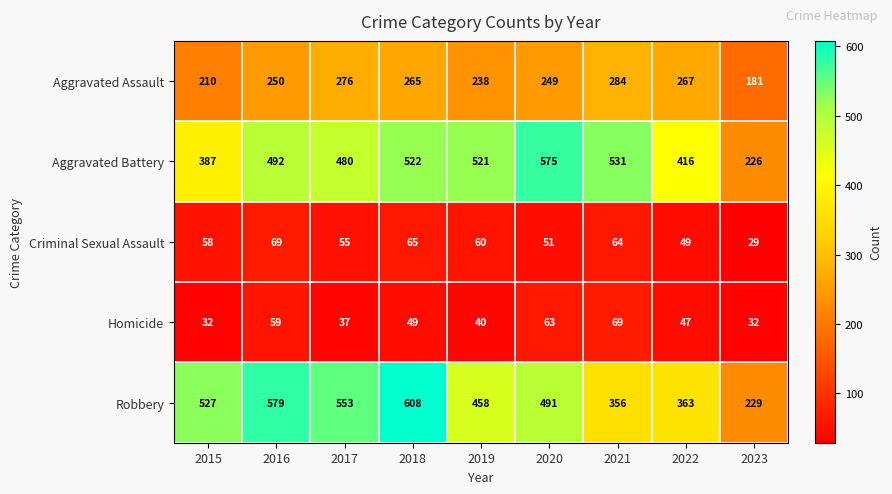

Is the value of Criminal Sexual Assault at 2017 greater than the value of Robbery at 2020?

No